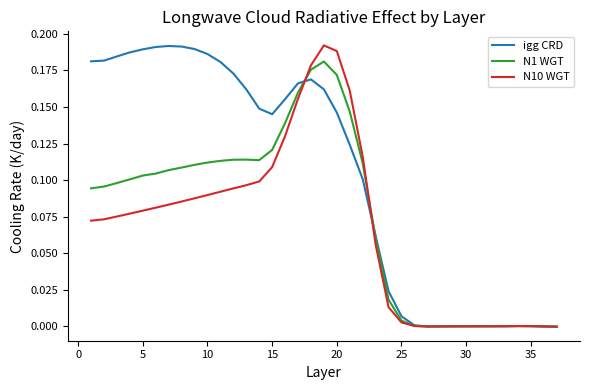

Rank the series by their average value, from highest to lowest.

igg CRD, N1 WGT, N10 WGT